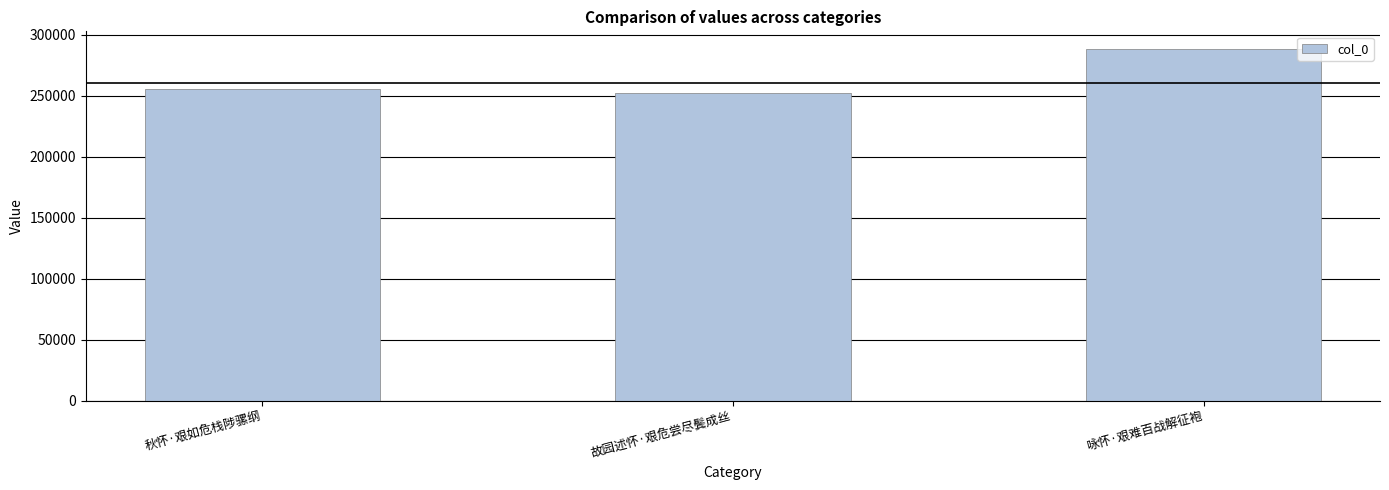

What is the difference between the maximum and second lowest values?

33219